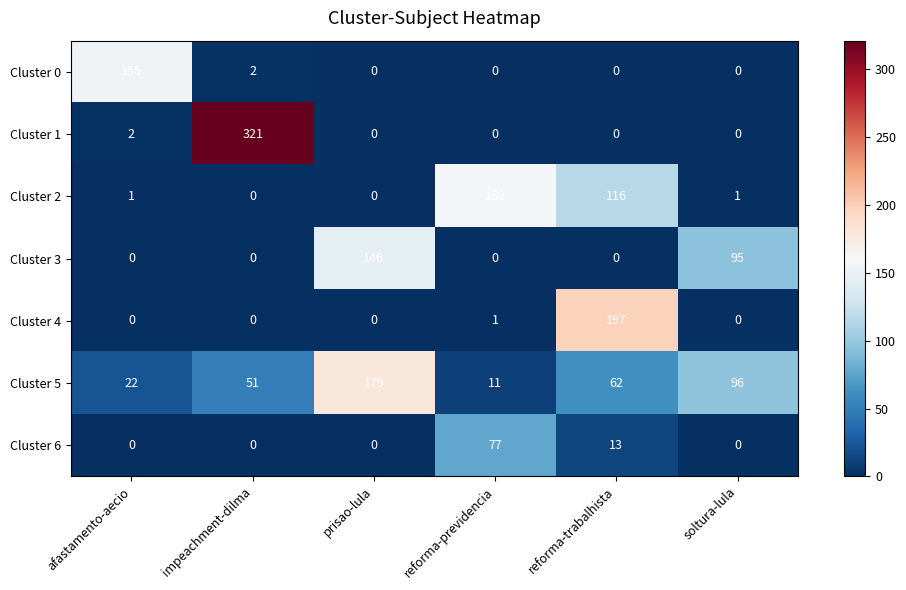

What is the spread (max minus min) of values at afastamento-aecio?

155